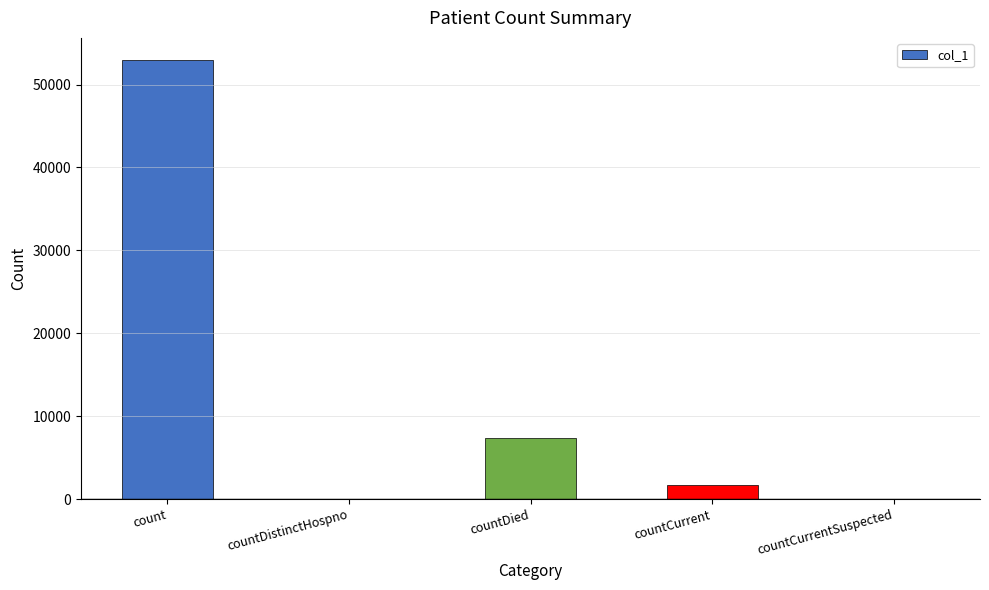

Read the value at countDied, to the nearest 100.

7300